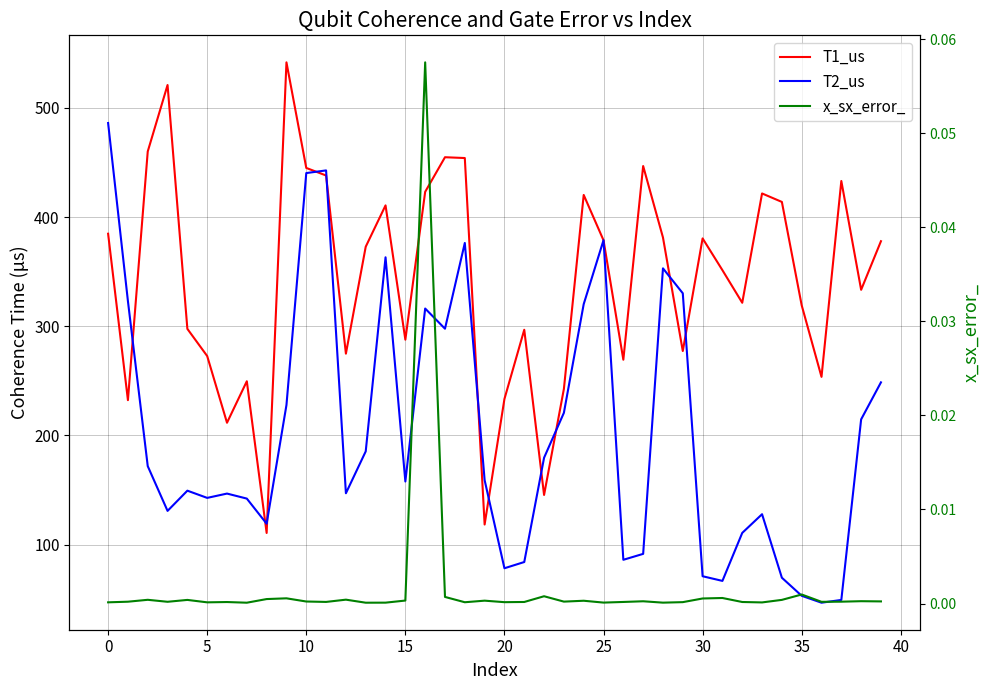

Between 16 and 32, which is larger?

16